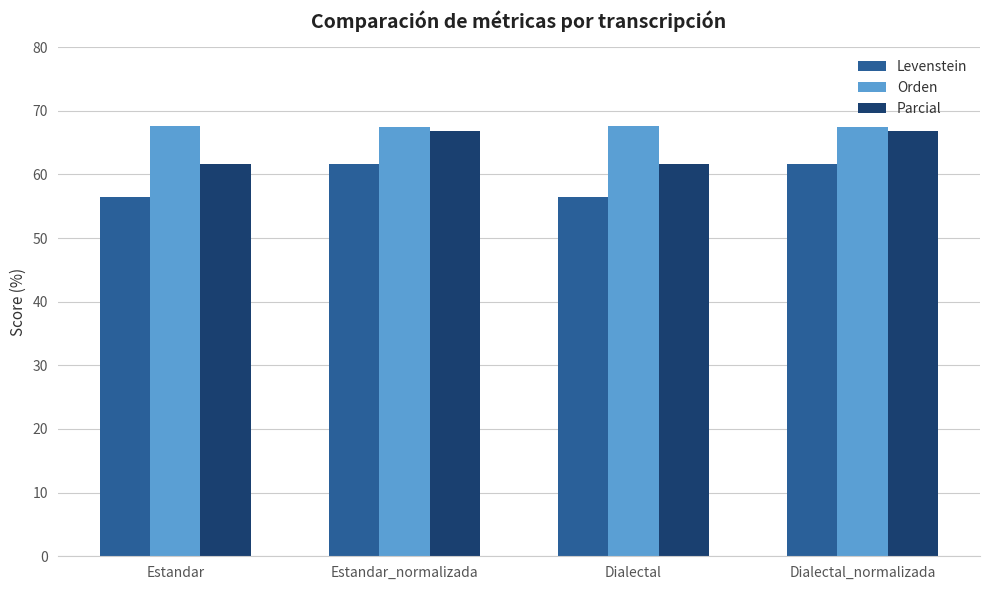

What is the label of the 2nd bar from the left?

Estandar_normalizada